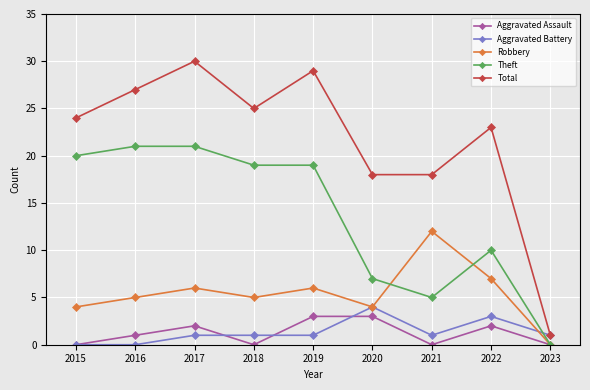

What is the greatest value displayed?

30